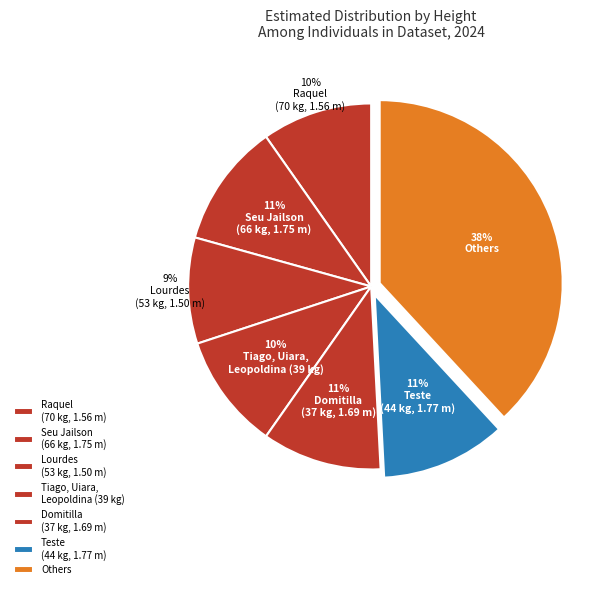

Count the number of slices in the pie.

7